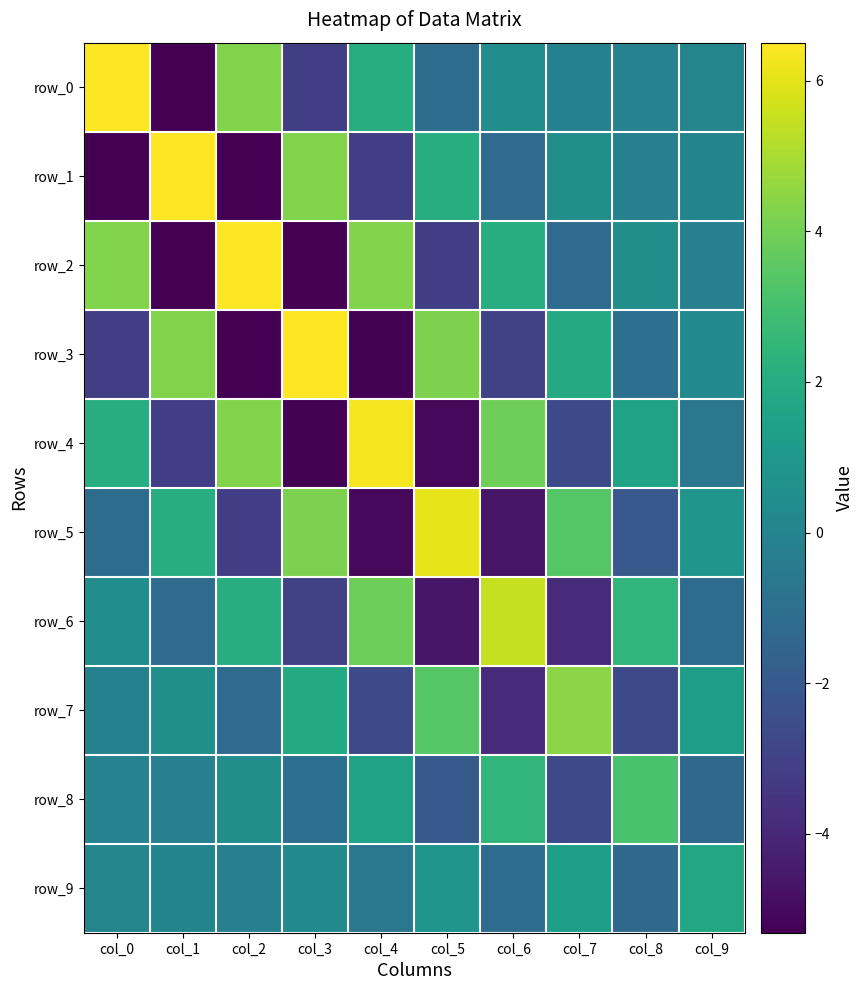

What is the lowest value of the row_7 series?

-3.9